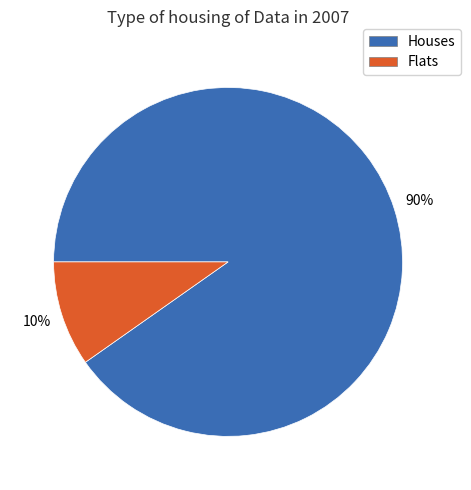

To the nearest percent, what is the difference between the largest and smallest slice percentages?

80%